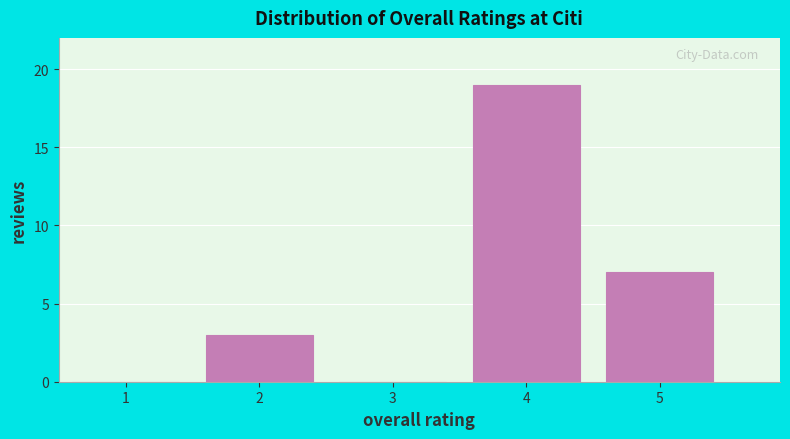

Reading right to left, extract all data points from this chart.

5=7	4=19	3=0	2=3	1=0